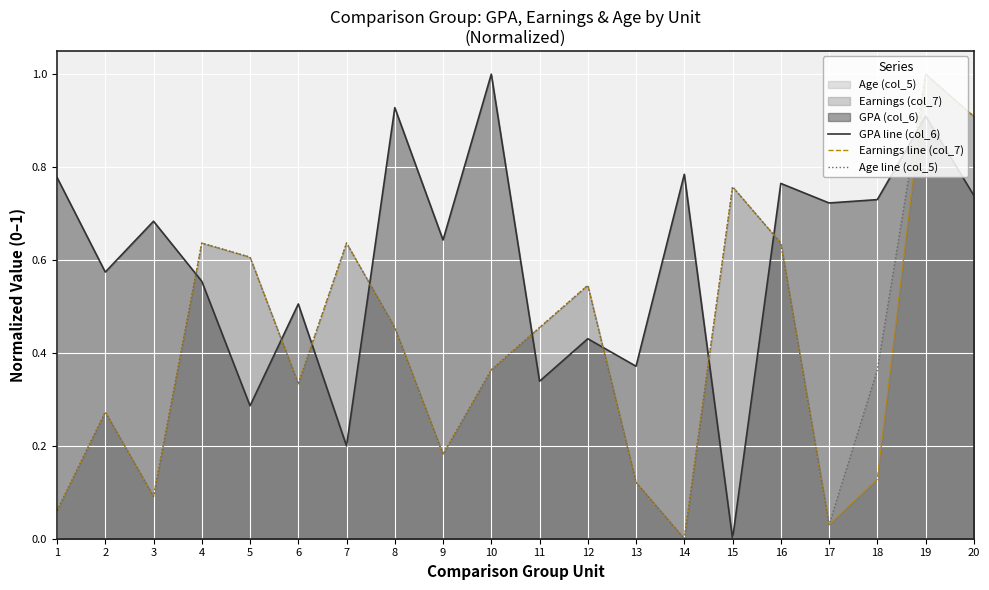

Does the chart display data point markers on the line(s)?

No